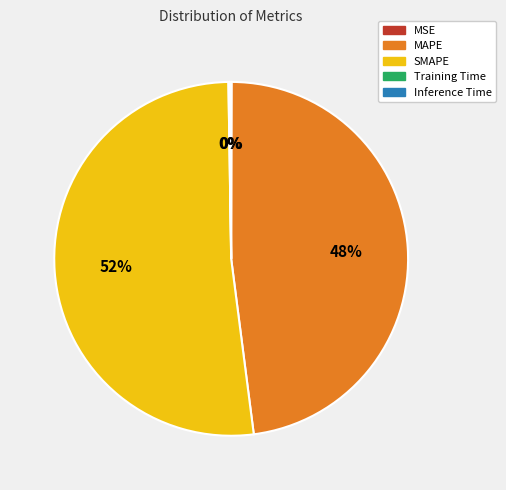

Which slice is the largest?

SMAPE